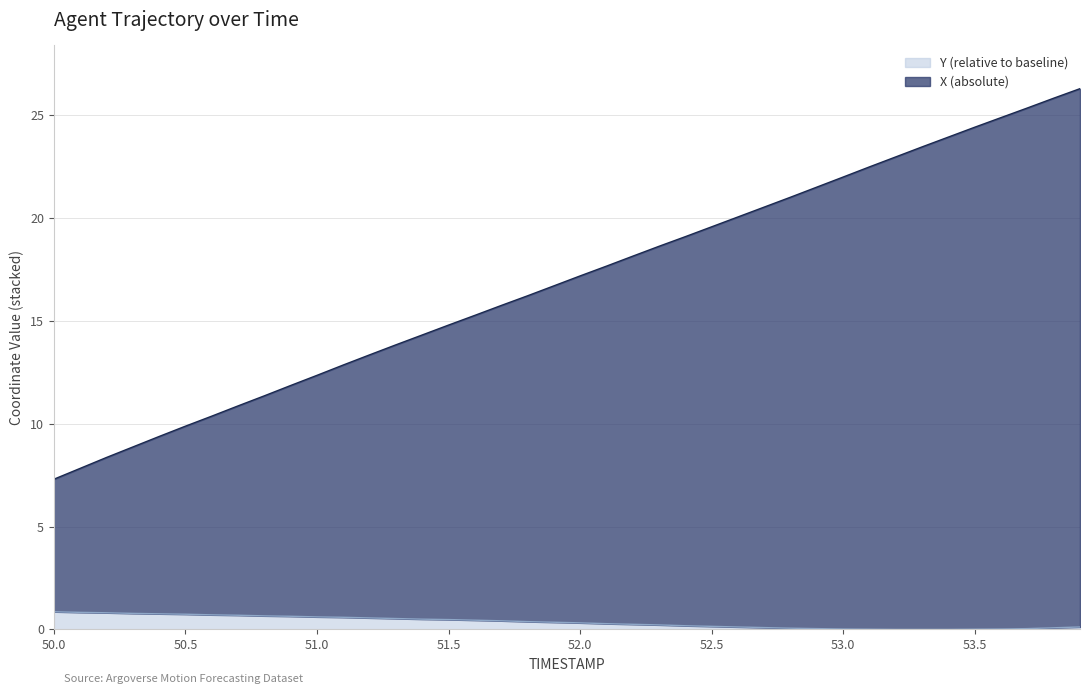

Which series has the largest total across all categories?

X